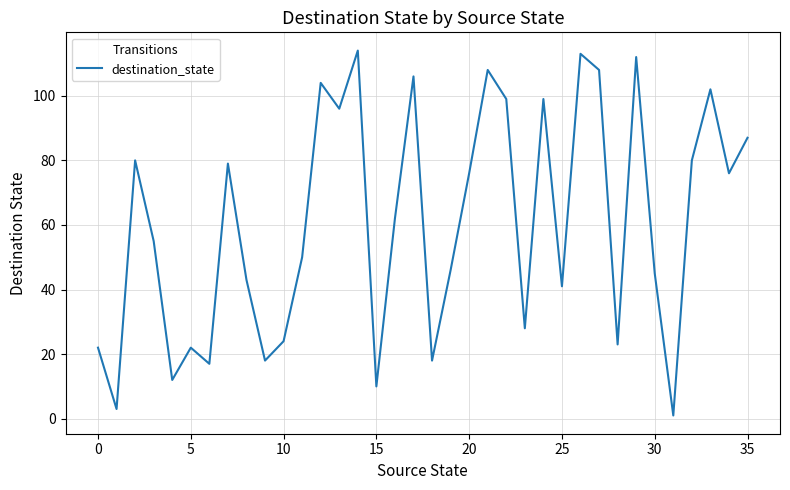

The value at 25 is 41. True or false?

True